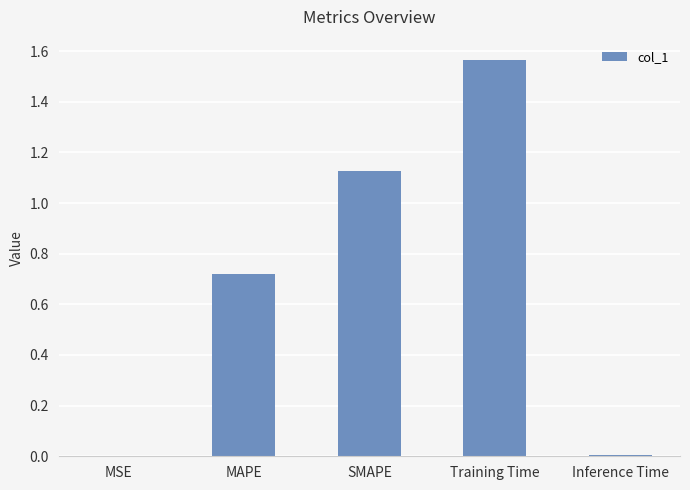

Which category has the highest value across all series?

Training Time